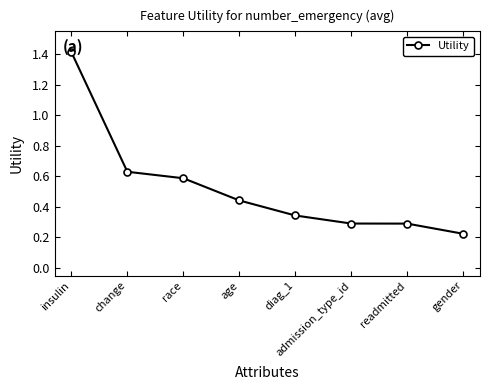

Which has a higher value, age or change?

change